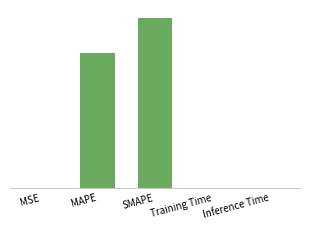

Reading right to left, transcribe all the data shown in this chart.

0.1	0.1	50.3	40.2	0.1